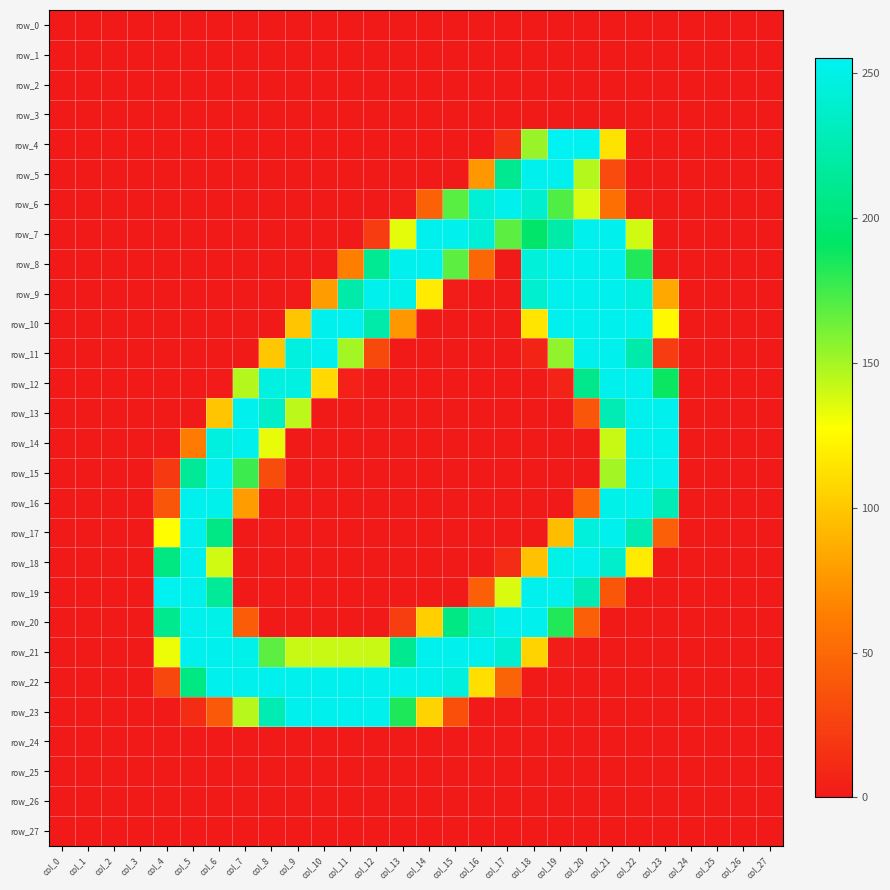

Reading left to right, extract all data points from this chart.

row_0: 0	0	0	0	0	0	0	0	0	0	0	0	0	0	0	0	0	0	0	0	0	0	0	0	0	0	0	0
row_1: 0	0	0	0	0	0	0	0	0	0	0	0	0	0	0	0	0	0	0	0	0	0	0	0	0	0	0	0
row_2: 0	0	0	0	0	0	0	0	0	0	0	0	0	0	0	0	0	0	0	0	0	0	0	0	0	0	0	0
row_3: 0	0	0	0	0	0	0	0	0	0	0	0	0	0	0	0	0	0	0	0	0	0	0	0	0	0	0	0
row_4: 0	0	0	0	0	0	0	0	0	0	0	0	0	0	0	0	0	15	153	255	254	114	0	0	0	0	0	0
row_5: 0	0	0	0	0	0	0	0	0	0	0	0	0	0	0	0	76	211	253	253	146	31	0	0	0	0	0	0
row_6: 0	0	0	0	0	0	0	0	0	0	0	0	0	2	45	169	243	253	239	171	137	54	2	0	0	0	0	0
row_7: 0	0	0	0	0	0	0	0	0	0	0	0	22	134	253	253	243	168	193	221	253	253	139	0	0	0	0	0
row_8: 0	0	0	0	0	0	0	0	0	0	0	63	212	253	253	168	49	0	244	253	253	253	183	0	0	0	0	0
row_9: 0	0	0	0	0	0	0	0	0	1	79	222	253	251	118	2	0	0	239	253	253	253	246	85	0	0	0	0
row_10: 0	0	0	0	0	0	0	0	0	99	253	253	222	76	0	0	0	0	115	253	253	253	253	125	0	0	0	0
row_11: 0	0	0	0	0	0	0	0	100	247	253	150	30	0	0	0	0	0	7	155	253	253	223	22	0	0	0	0
row_12: 0	0	0	0	0	0	1	146	248	248	109	5	0	0	0	0	0	0	0	6	208	253	253	189	0	0	0	0
row_13: 0	0	0	0	0	0	99	253	236	144	0	0	0	0	0	0	0	0	0	0	38	227	253	253	0	0	0	0
row_14: 0	0	0	0	0	61	247	253	133	0	0	0	0	0	0	0	0	0	0	0	0	141	253	253	0	0	0	0
row_15: 0	0	0	0	20	213	253	176	32	0	0	0	0	0	0	0	0	0	0	0	0	150	253	253	0	0	0	0
row_16: 0	0	0	0	38	253	252	79	0	0	0	0	0	0	0	0	0	0	0	0	50	250	253	228	0	0	0	0
row_17: 0	0	0	0	127	253	206	0	0	0	0	0	0	0	0	0	0	0	0	95	245	253	226	44	0	0	0	0
row_18: 0	0	0	0	204	253	139	0	0	0	0	0	0	0	0	0	0	11	97	250	253	238	118	0	0	0	0	0
row_19: 0	0	0	0	254	253	214	0	0	0	0	0	0	0	0	0	44	137	253	253	227	38	0	0	0	0	0	0
row_20: 0	0	0	0	210	253	250	42	0	0	0	0	0	23	104	205	239	253	253	183	44	0	0	0	0	0	0	0
row_21: 0	0	0	0	132	253	253	251	168	141	141	141	141	211	253	253	253	241	106	2	0	0	0	0	0	0	0	0
row_22: 0	0	0	0	28	204	253	253	253	253	253	253	253	253	253	247	112	47	0	0	0	0	0	0	0	0	0	0
row_23: 0	0	0	0	0	12	40	145	226	253	253	253	253	184	106	34	0	0	0	0	0	0	0	0	0	0	0	0
row_24: 0	0	0	0	0	0	0	0	0	0	0	0	0	0	0	0	0	0	0	0	0	0	0	0	0	0	0	0
row_25: 0	0	0	0	0	0	0	0	0	0	0	0	0	0	0	0	0	0	0	0	0	0	0	0	0	0	0	0
row_26: 0	0	0	0	0	0	0	0	0	0	0	0	0	0	0	0	0	0	0	0	0	0	0	0	0	0	0	0
row_27: 0	0	0	0	0	0	0	0	0	0	0	0	0	0	0	0	0	0	0	0	0	0	0	0	0	0	0	0